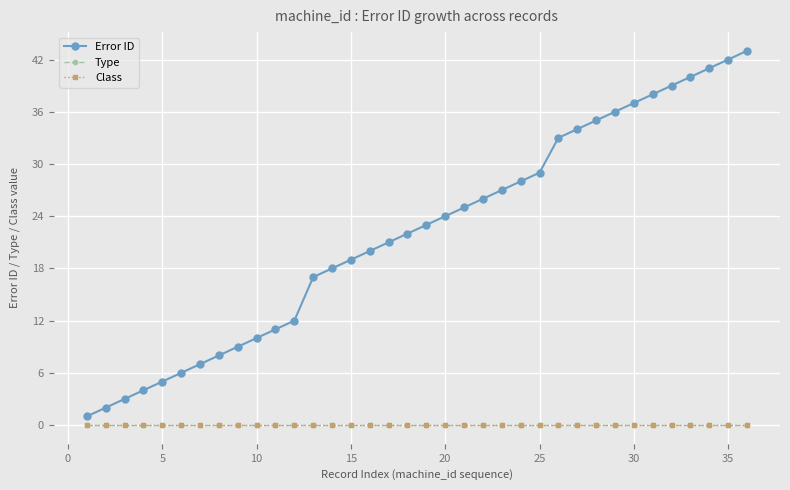

True or false: Class and Error ID cross at least once.

False